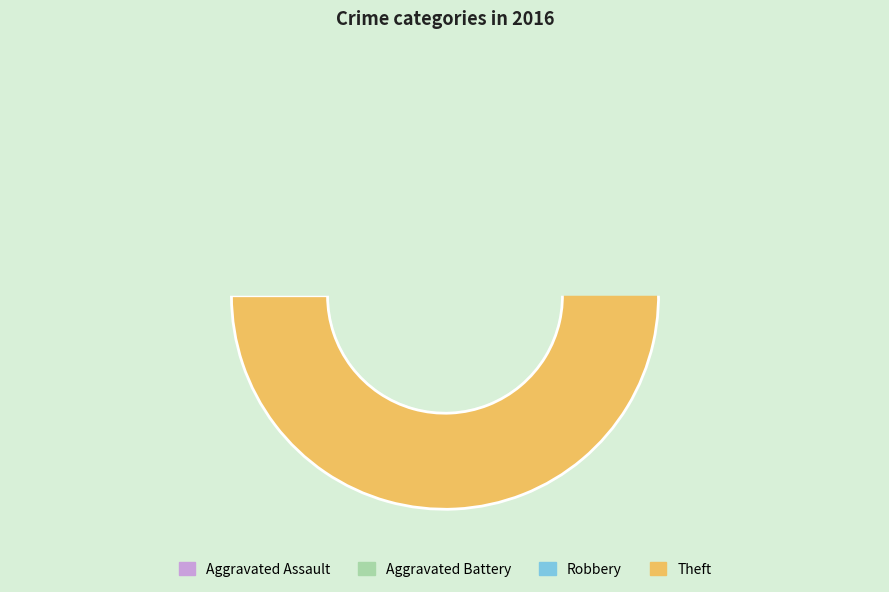

The Criminal Sexual Assault slice represents 9% of the pie. True or false?

False